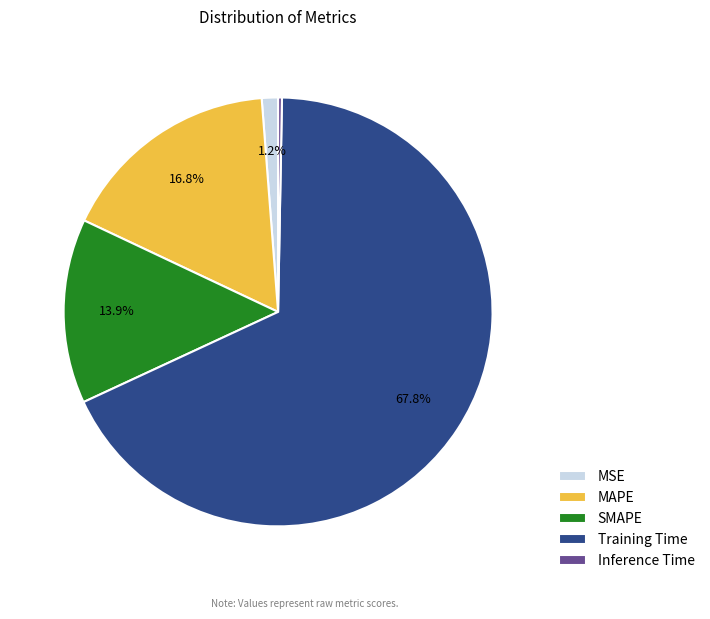

Combined, what portion of the pie is MAPE and MSE?

18.0%